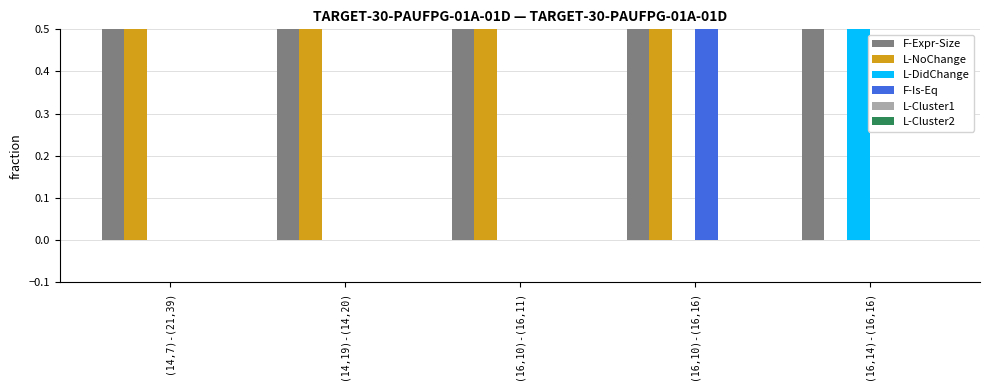

The L-DidChange series shows 0 at (16,10)-(16,16). True or false?

True